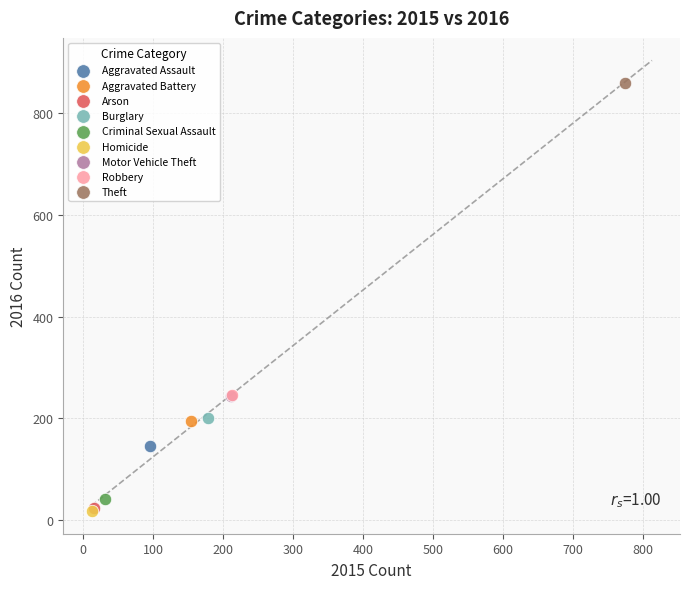

What are all the series names shown in the legend?

Aggravated Assault, Aggravated Battery, Arson, Burglary, Criminal Sexual Assault, Homicide, Motor Vehicle Theft, Robbery, Theft